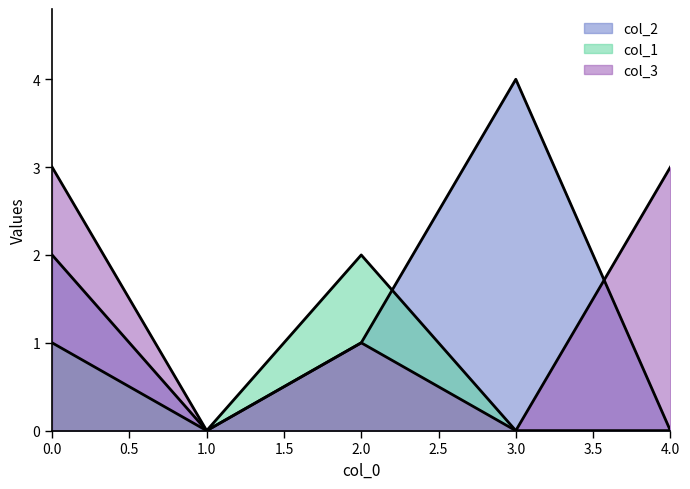

Reading right to left, transcribe all the data shown in this chart.

col_2: 0	4	1	0	2
col_1: 0	0	2	0	1
col_3: 3	0	1	0	3